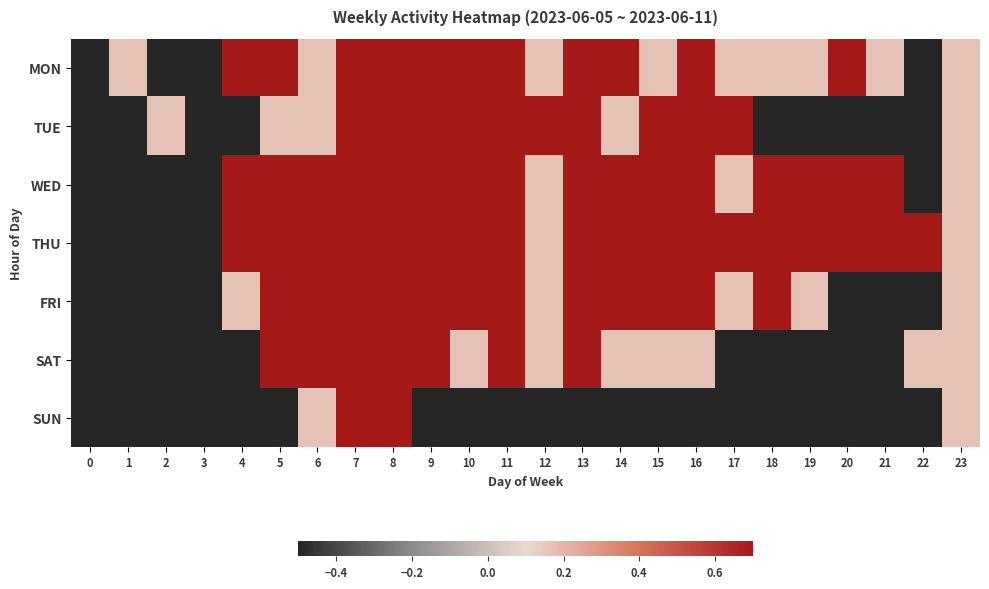

Reading left to right, transcribe all the data shown in this chart.

MON: 0=-0.5	1=0.2	2=-0.5	3=-0.5	4=0.8	5=0.8	6=0.2	7=1.5	8=1.5	9=1.5	10=0.8	11=0.8	12=0.2	13=0.8	14=0.8	15=0.2	16=0.8	17=0.2	18=0.2	19=0.2	20=0.8	21=0.2	22=-0.5	23=0.2
TUE: 0=-0.5	1=-0.5	2=0.2	3=-0.5	4=-0.5	5=0.2	6=0.2	7=0.8	8=0.8	9=0.8	10=0.8	11=0.8	12=0.8	13=0.8	14=0.2	15=0.8	16=0.8	17=0.8	18=-0.5	19=-0.5	20=-0.5	21=-0.5	22=-0.5	23=0.2
WED: 0=-0.5	1=-0.5	2=-0.5	3=-0.5	4=0.8	5=0.8	6=0.8	7=1.5	8=1.5	9=1.5	10=1.5	11=1.5	12=0.2	13=1.5	14=1.5	15=0.8	16=1.5	17=0.2	18=0.8	19=0.8	20=0.8	21=0.8	22=-0.5	23=0.2
THU: 0=-0.5	1=-0.5	2=-0.5	3=-0.5	4=0.8	5=0.8	6=0.8	7=1.5	8=1.5	9=1.5	10=0.8	11=0.8	12=0.2	13=0.8	14=0.8	15=0.8	16=0.8	17=0.8	18=1.5	19=0.8	20=0.8	21=0.8	22=0.8	23=0.2
FRI: 0=-0.5	1=-0.5	2=-0.5	3=-0.5	4=0.2	5=0.8	6=0.8	7=1.5	8=1.5	9=1.5	10=0.8	11=0.8	12=0.2	13=0.8	14=0.8	15=0.8	16=0.8	17=0.2	18=1.5	19=0.2	20=-0.5	21=-0.5	22=-0.5	23=0.2
SAT: 0=-0.5	1=-0.5	2=-0.5	3=-0.5	4=-0.5	5=1.5	6=1.5	7=1.5	8=0.8	9=0.8	10=0.2	11=0.8	12=0.2	13=0.8	14=0.2	15=0.2	16=0.2	17=-0.5	18=-0.5	19=-0.5	20=-0.5	21=-0.5	22=0.2	23=0.2
SUN: 0=-0.5	1=-0.5	2=-0.5	3=-0.5	4=-0.5	5=-0.5	6=0.2	7=1.5	8=1.5	9=-0.5	10=-0.5	11=-0.5	12=-0.5	13=-0.5	14=-0.5	15=-0.5	16=-0.5	17=-0.5	18=-0.5	19=-0.5	20=-0.5	21=-0.5	22=-0.5	23=0.2